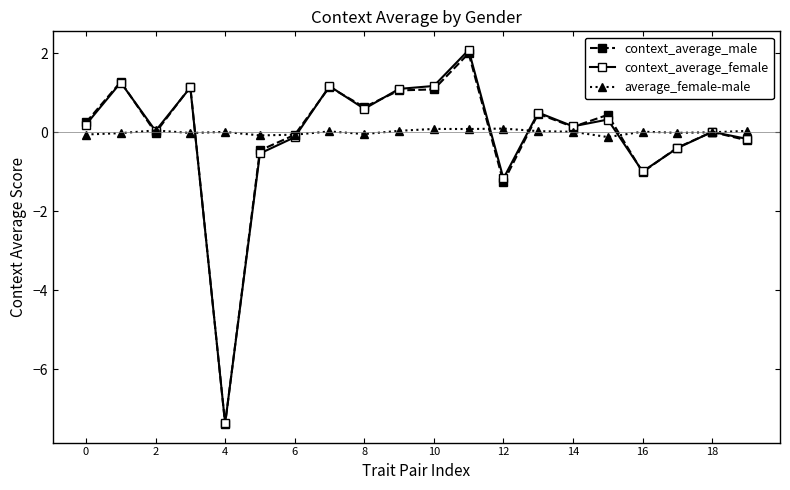

What is the minimum value for context_average_male?

-7.4